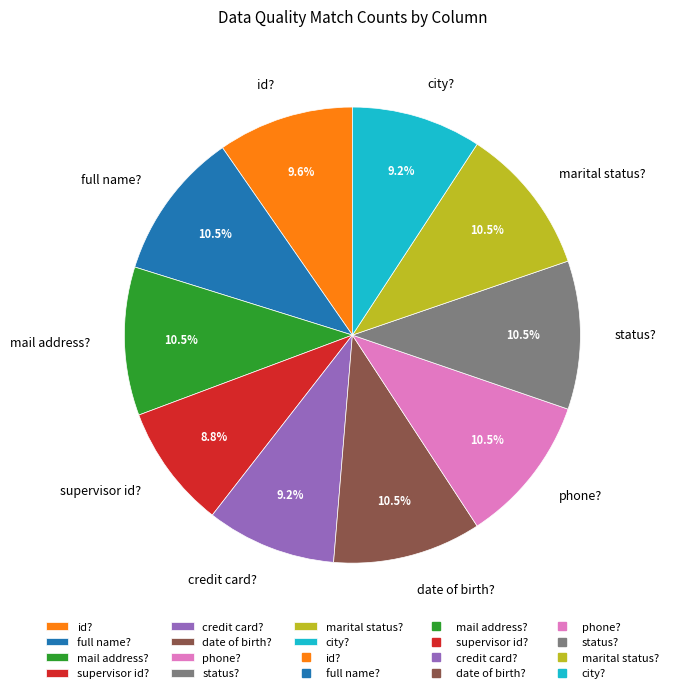

To the nearest percent, what is the difference between the credit card? and marital status? slice percentages?

1%